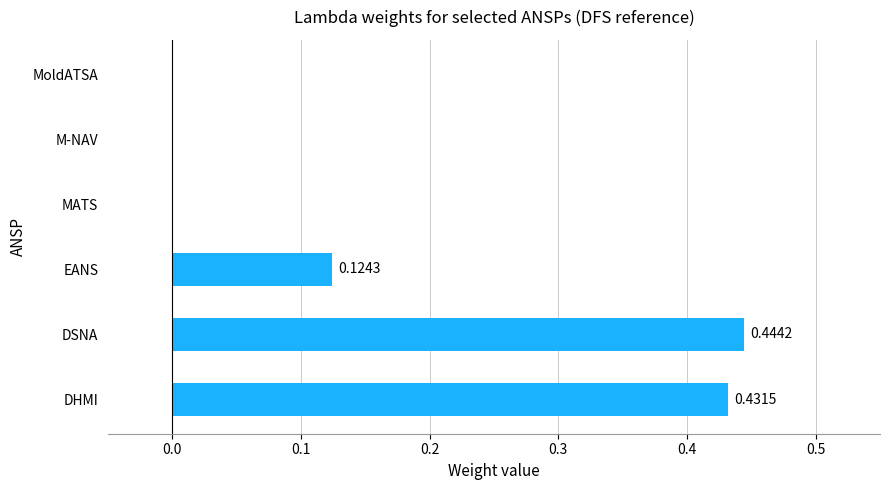

What is the sum of all values?

1.0